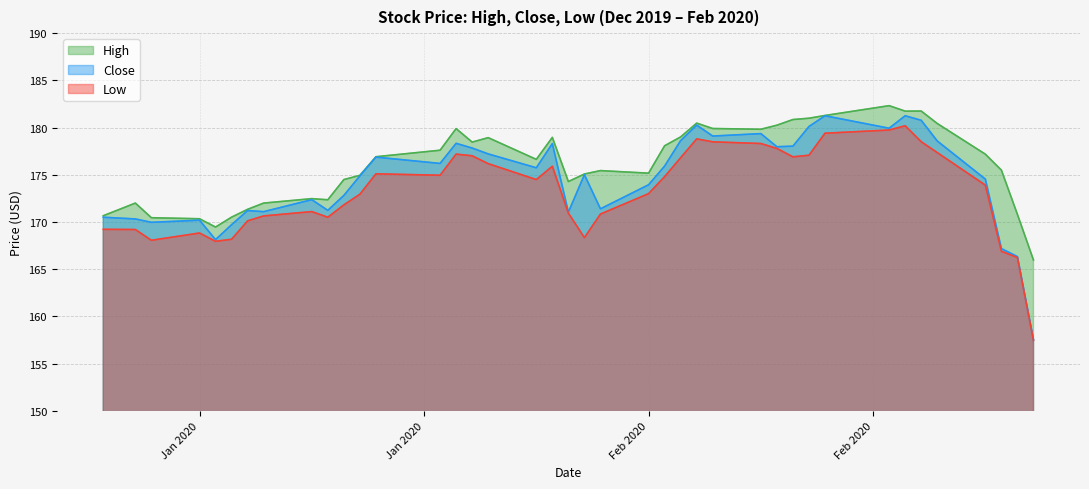

Does the chart have visible grid lines?

Yes